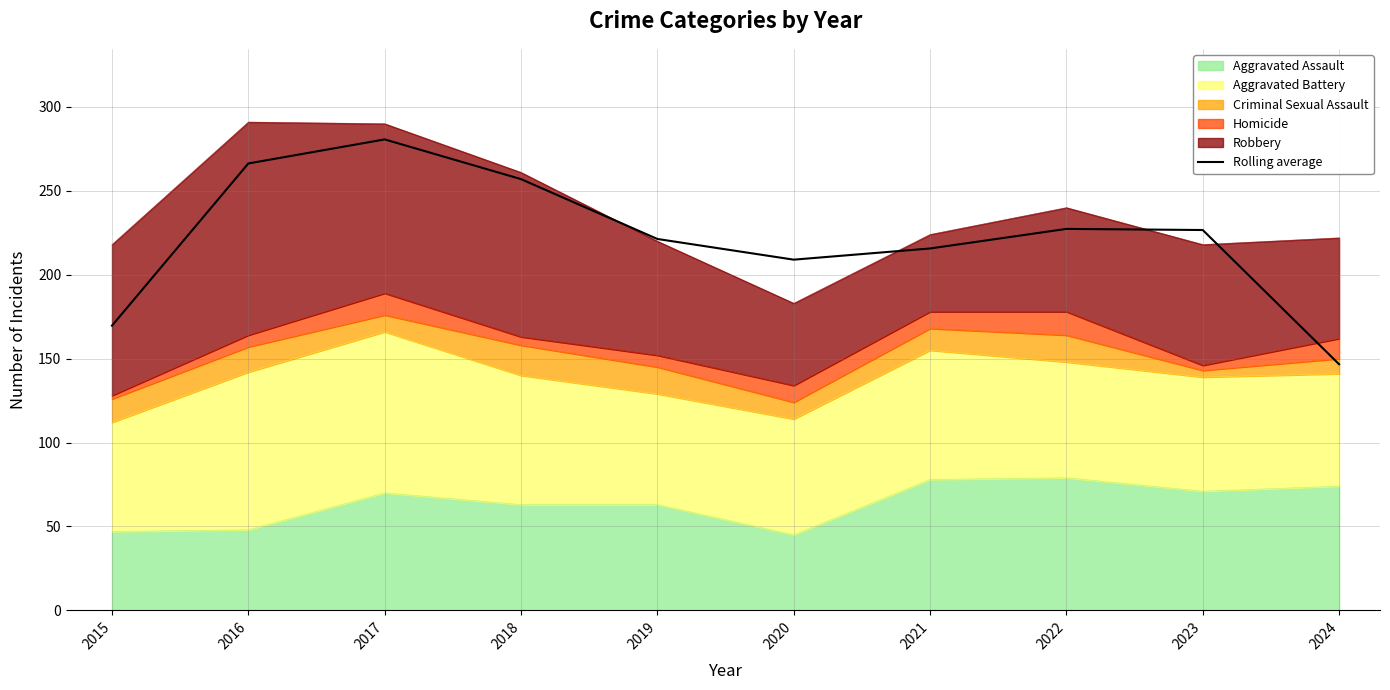

Reading left to right, list all the values displayed in this chart.

2015=169.7	2016=266.3	2017=280.7	2018=257.0	2019=221.3	2020=209.0	2021=215.7	2022=227.3	2023=226.7	2024=146.7